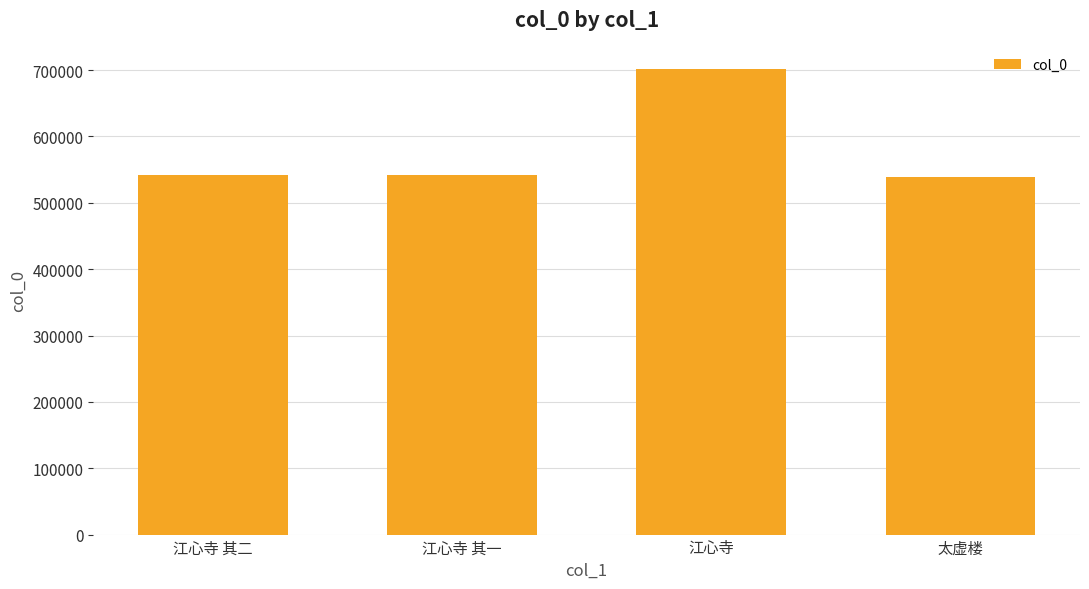

What is the difference between the values at 江心寺 其二 and 太虚楼?

2730